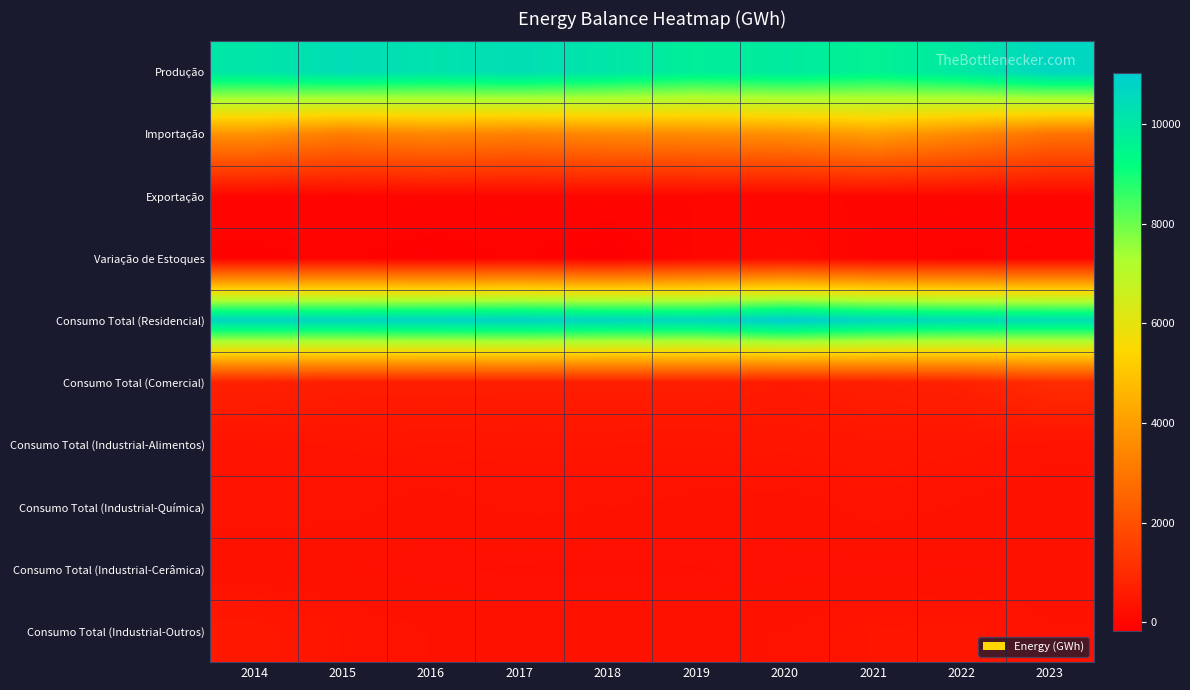

What is the total value across all series at 2021?

26357.0